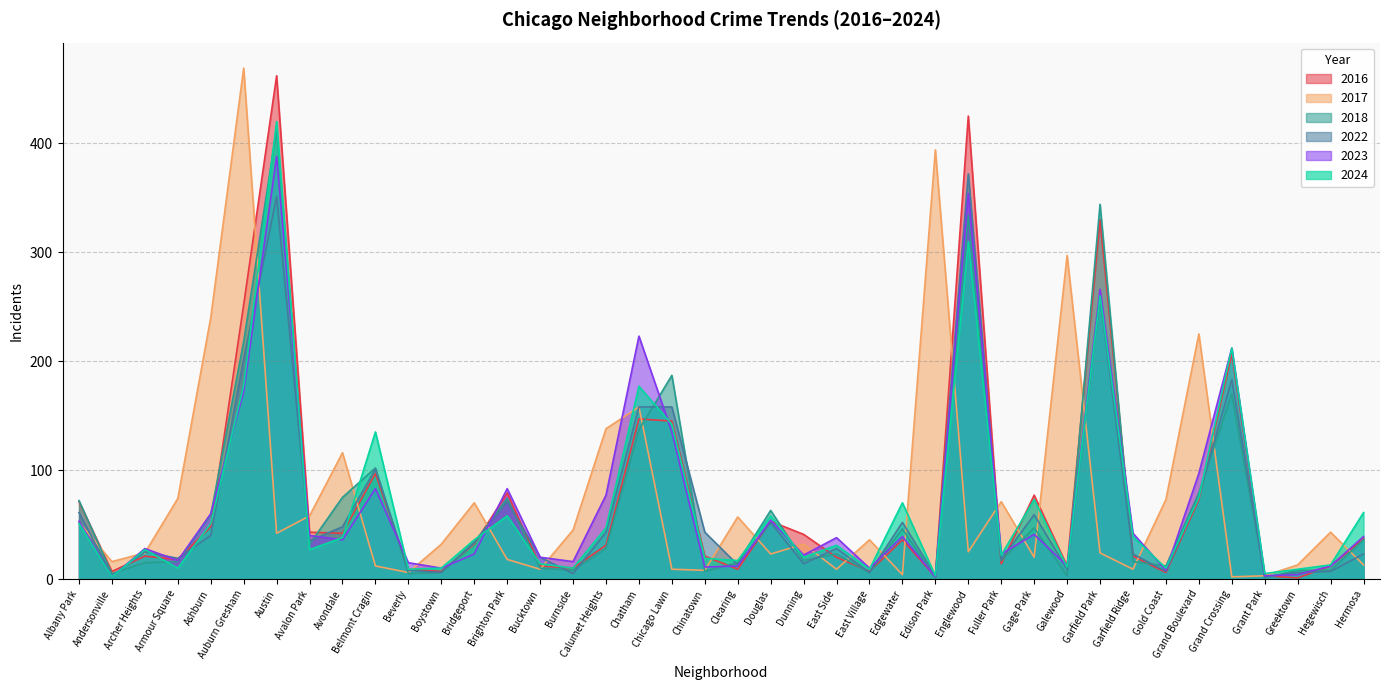

True or false: 2018 has a value of 11 at Greektown.

False